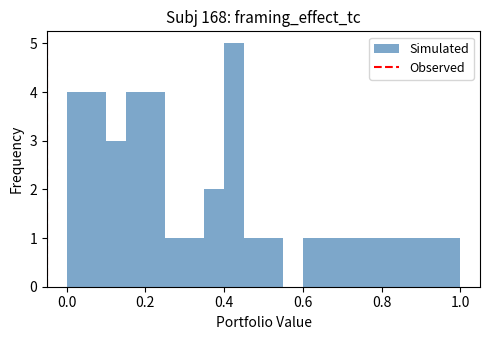

Read against the x-axis, roughly where is the centre of the tallest bar?

0.42